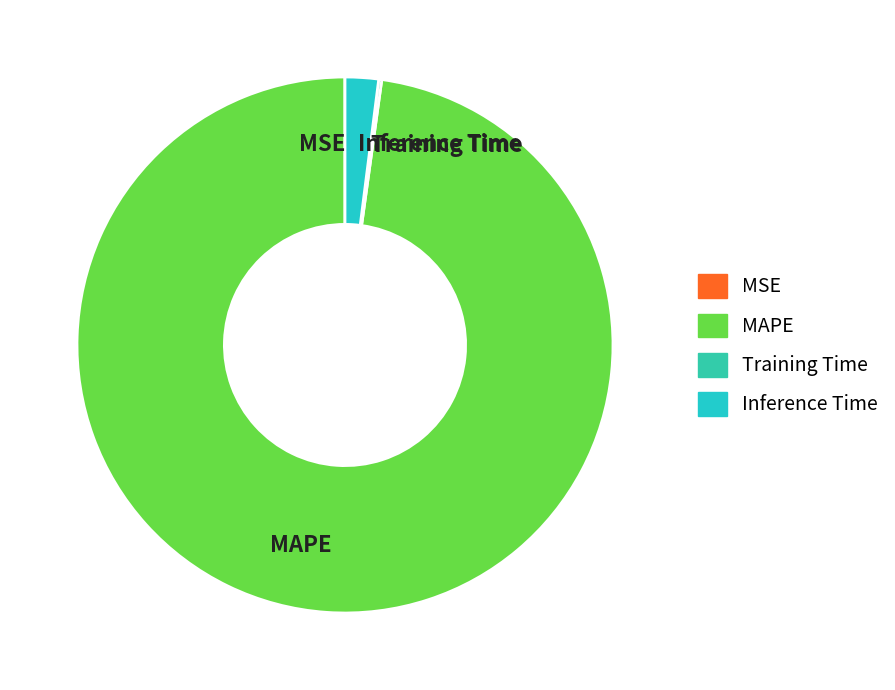

Which slice is the largest?

MAPE